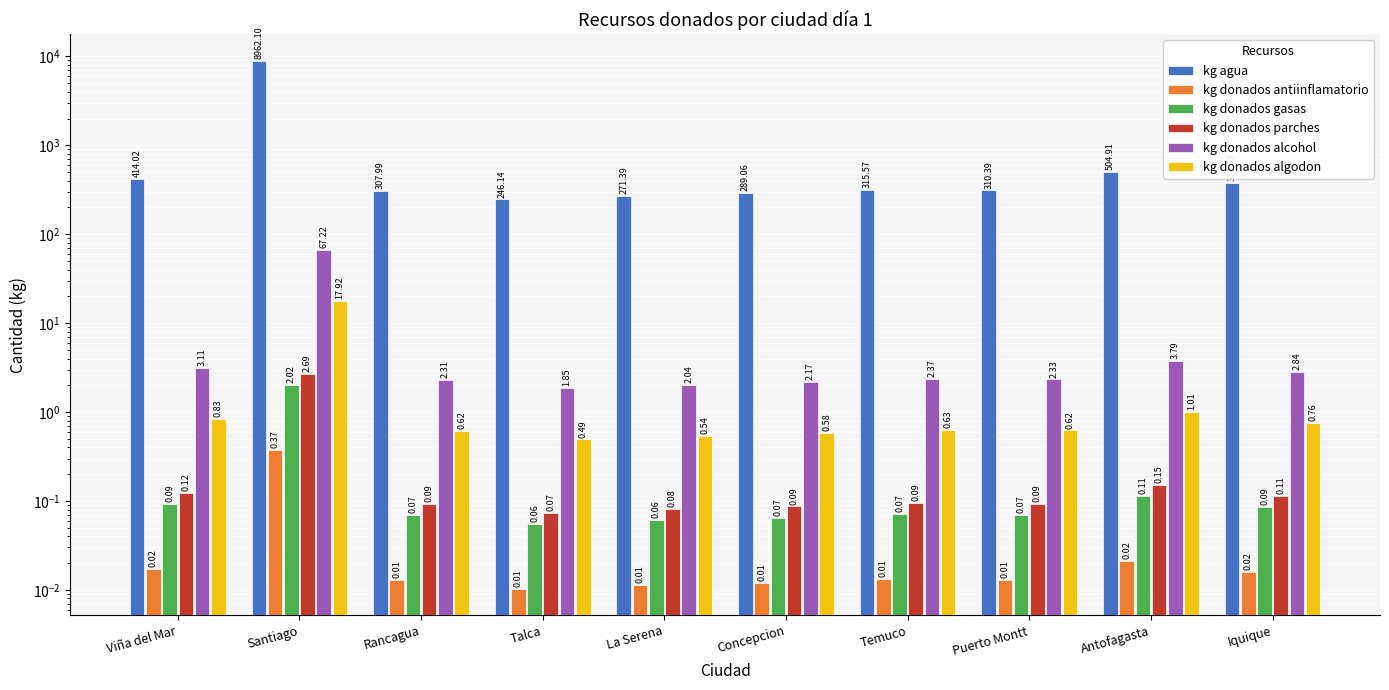

What is the label of the 7th bar from the left?

Temuco